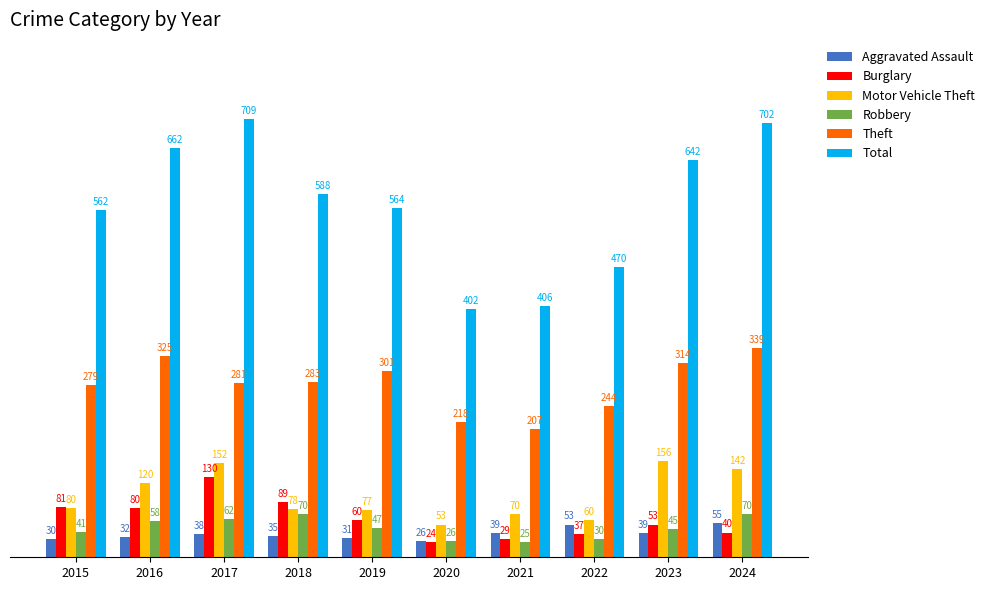

Reading right to left, what are all the values shown in this chart?

Aggravated Assault: 55	39	53	39	26	31	35	38	32	30
Burglary: 40	53	37	29	24	60	89	130	80	81
Motor Vehicle Theft: 142	156	60	70	53	77	78	152	120	80
Robbery: 70	45	30	25	26	47	70	62	58	41
Theft: 339	314	244	207	218	301	283	281	325	279
Total: 702	642	470	406	402	564	588	709	662	562